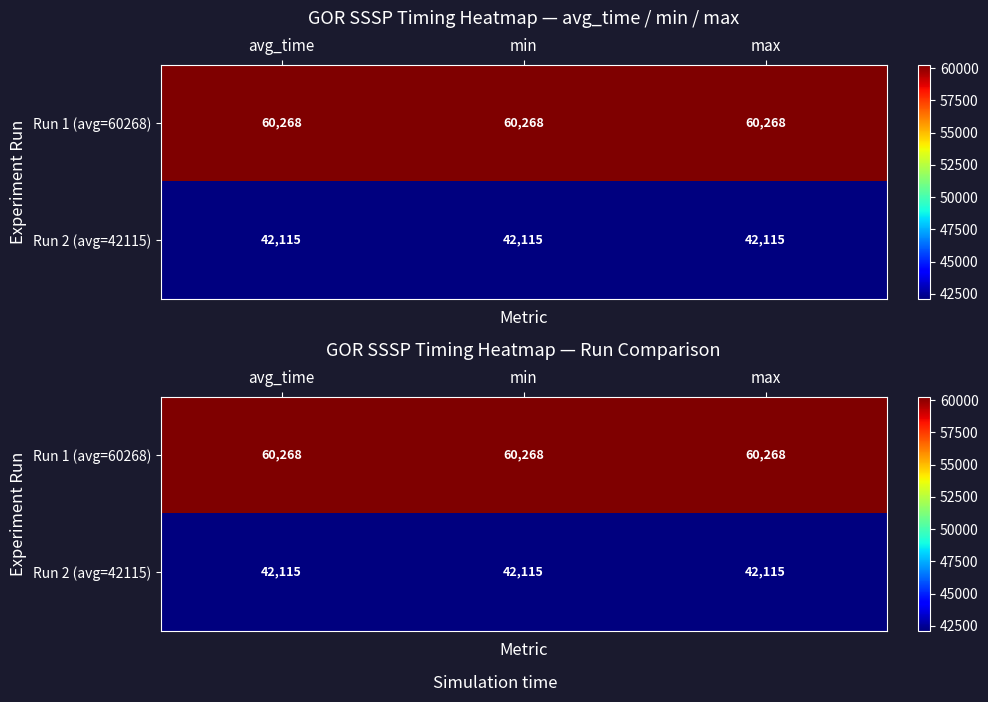

How many categories are shown in the chart?

3